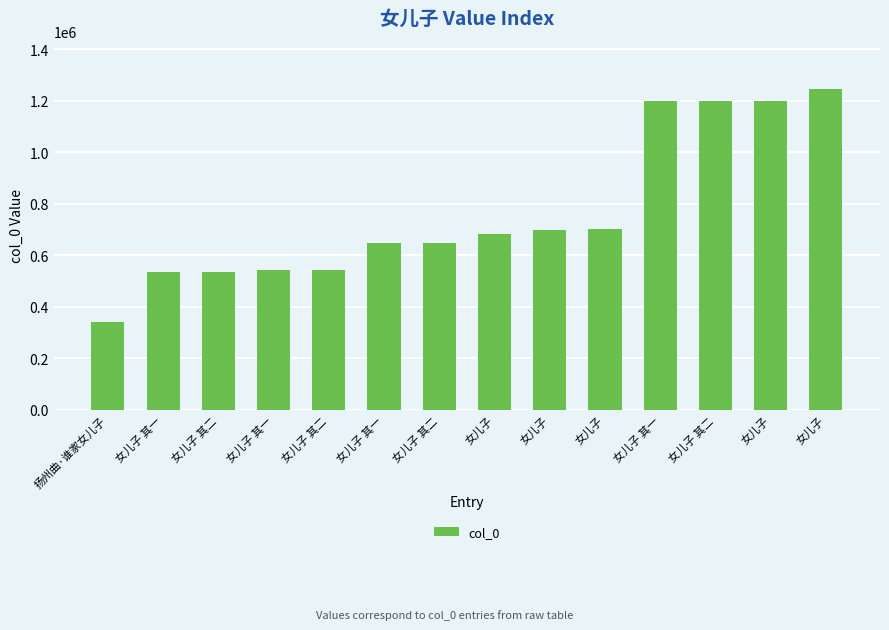

How many data points are less than 684115?

7